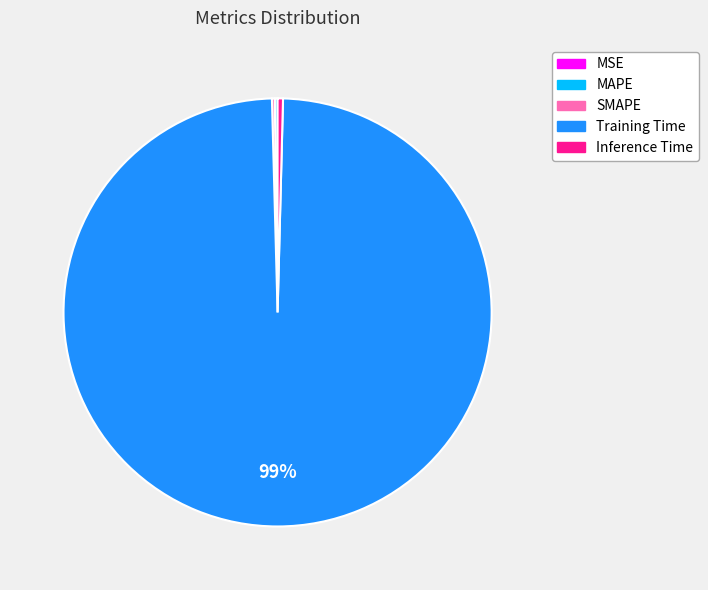

Is it true that Training Time is 99% of the pie?

True